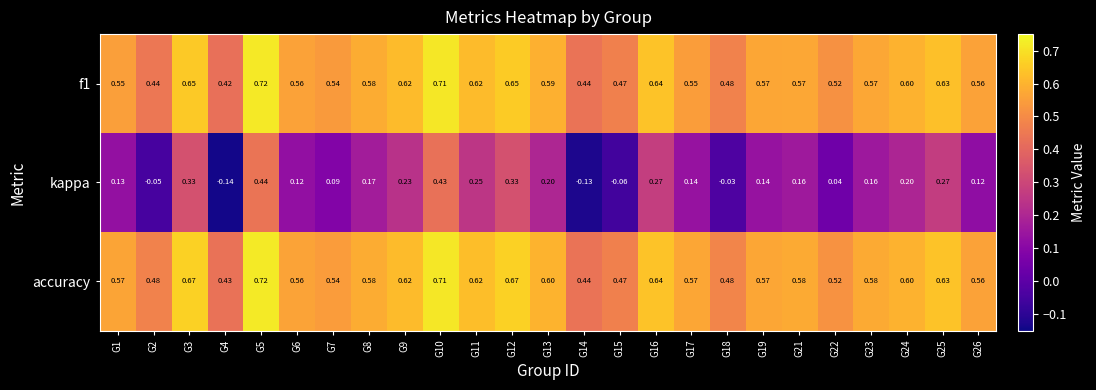

Between G3 and G13, which series saw the biggest shift?

kappa